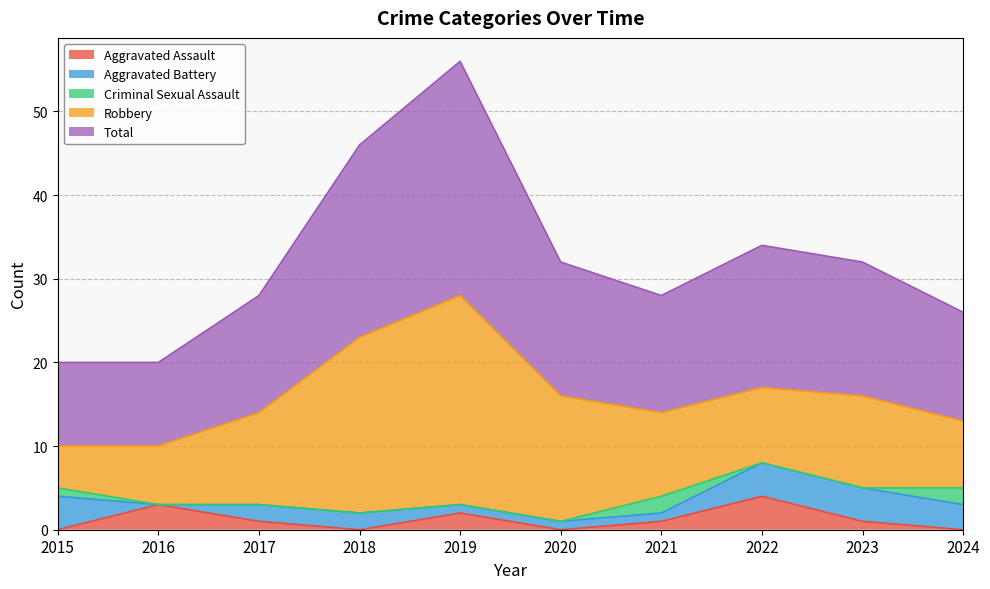

At which category is the sum across all series the highest?

2019